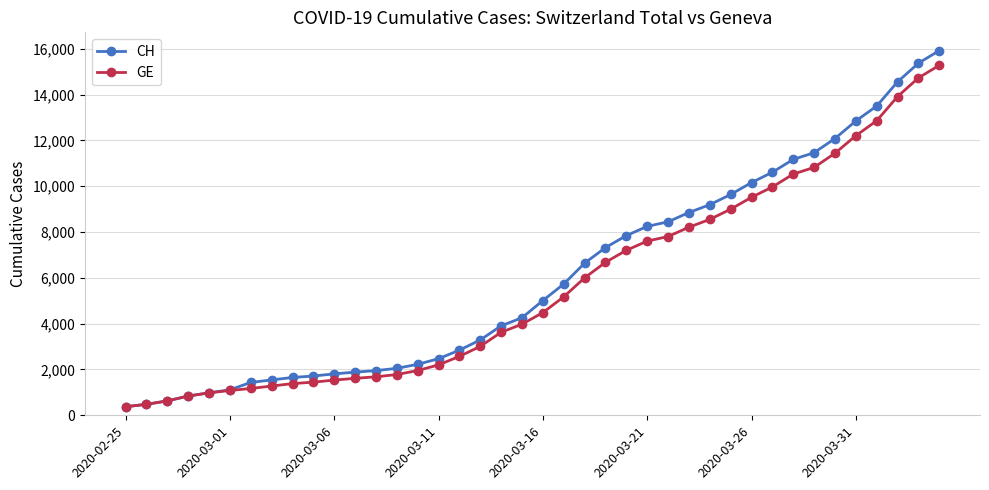

Which series has the widest spread of values?

CH